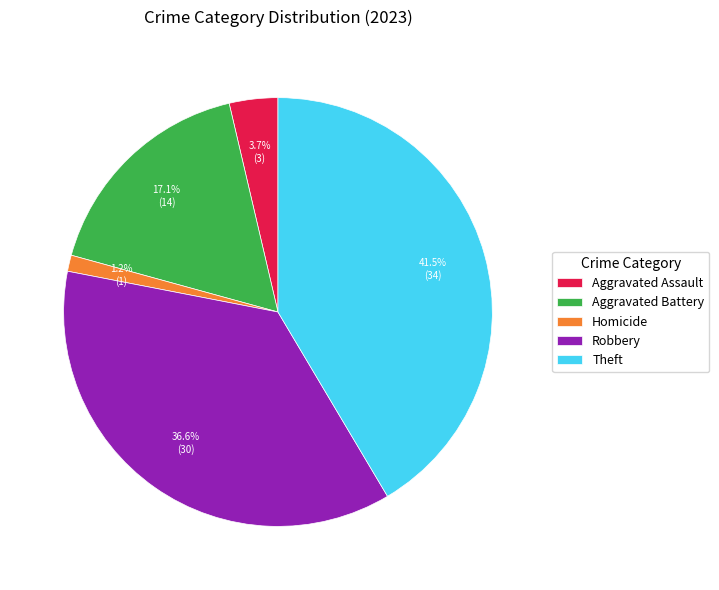

Does Aggravated Assault represent more than half of the total?

No